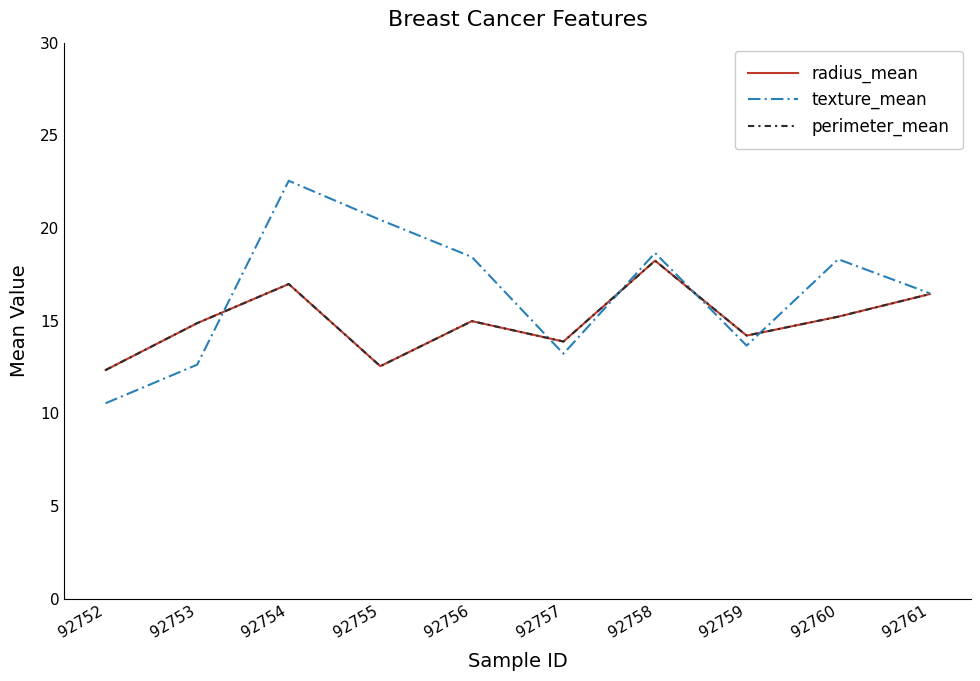

What is the sum of the texture_mean values at 92760 and 92758?

37.0